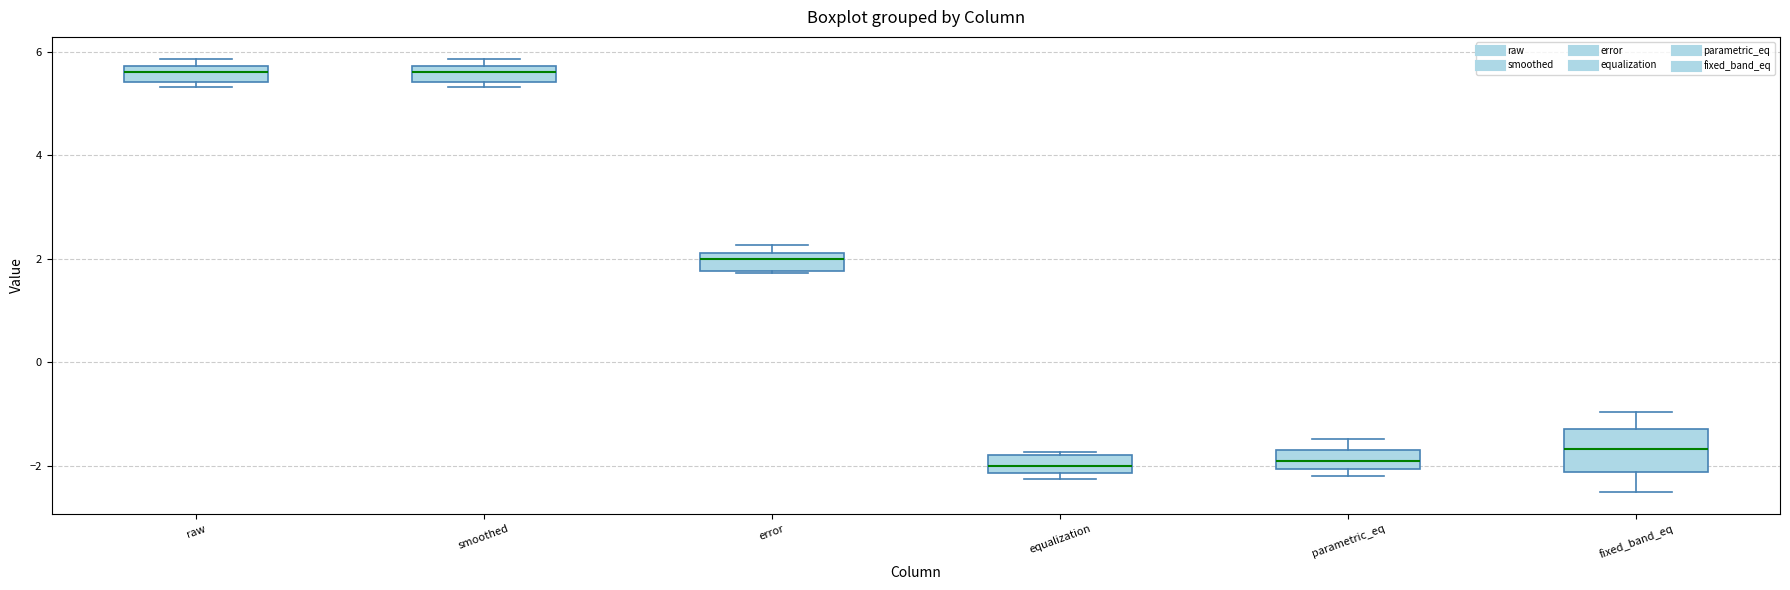

Which box is the tallest, from its lower edge to its upper edge?

fixed_band_eq